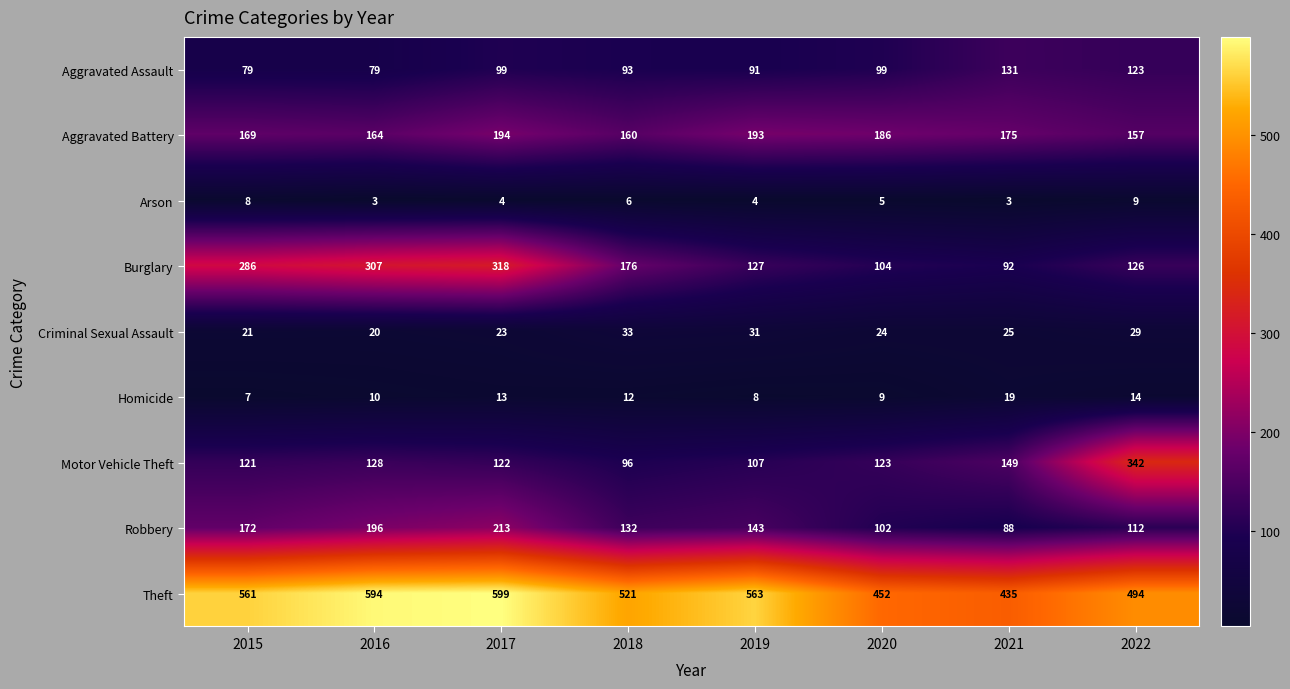

Which series changed the most between 2020 and 2022?

Motor Vehicle Theft